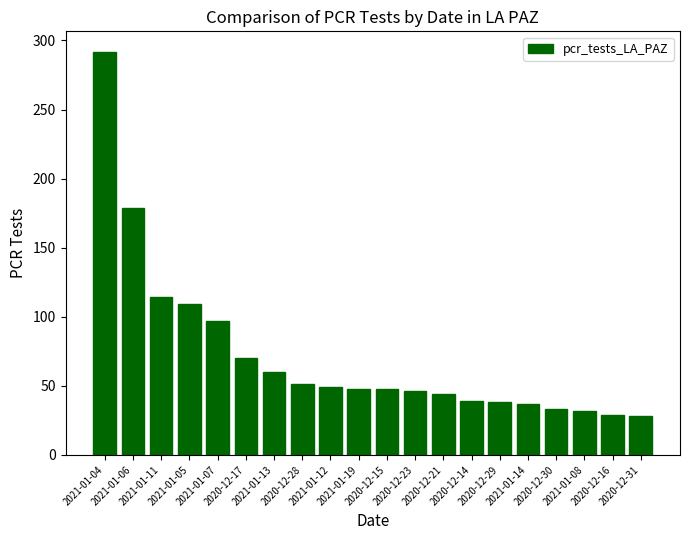

The value at 2020-12-28 is 51. True or false?

True